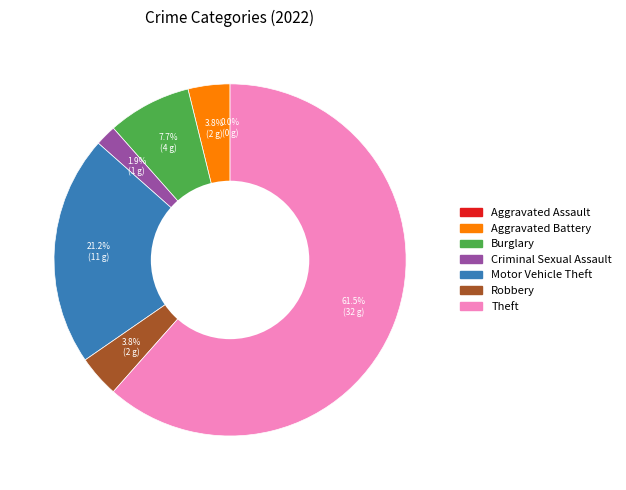

What is the change in value from Aggravated Assault to Motor Vehicle Theft?

+11